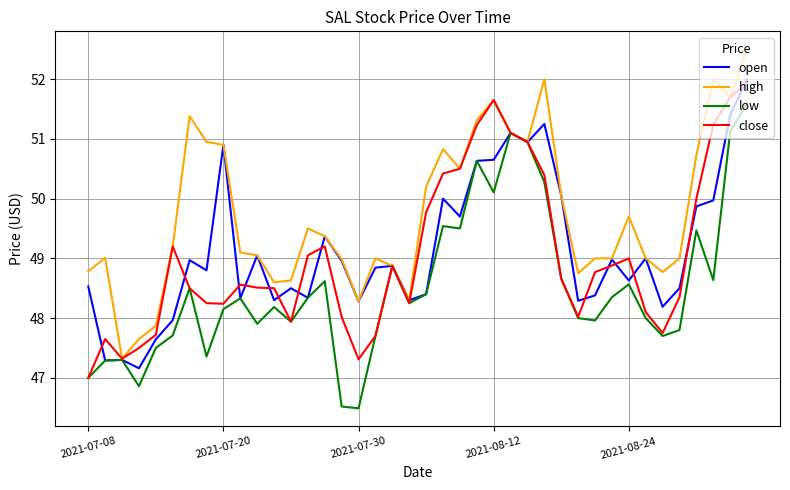

What is the lowest value of the high series?

47.3